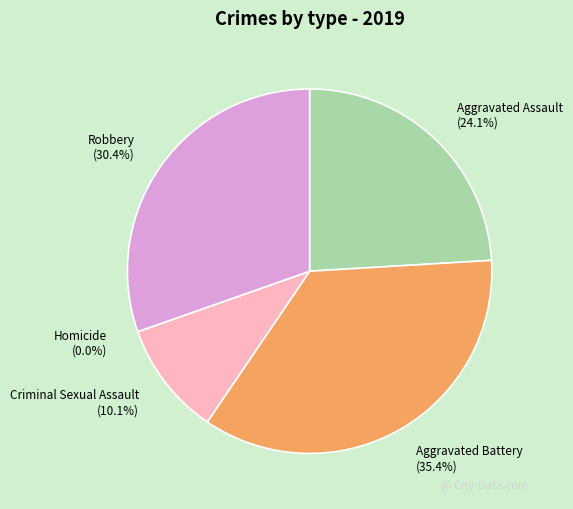

What is the total percentage of Aggravated Battery and Robbery?

65.8%